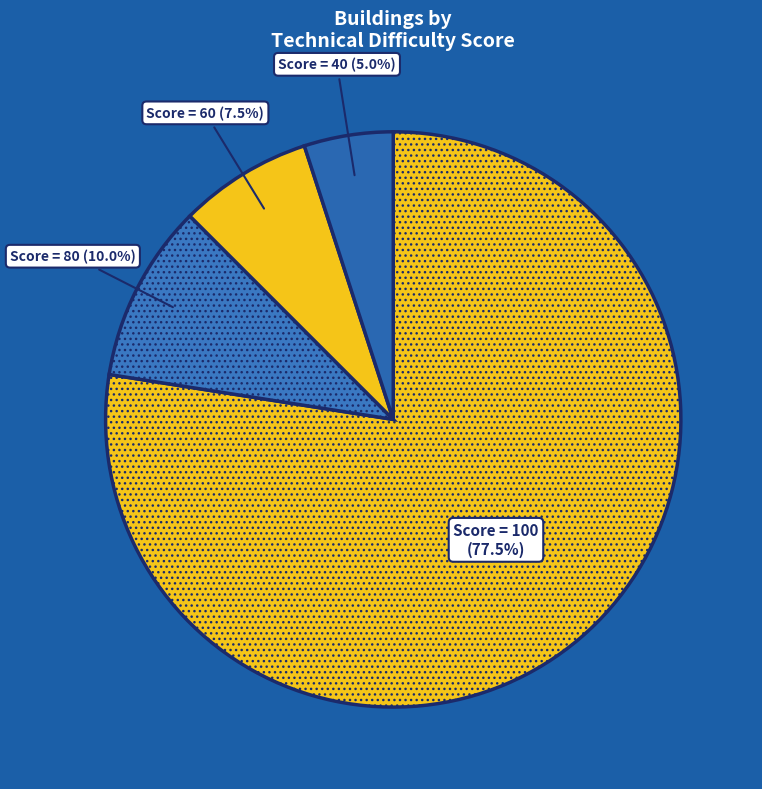

Rank the categories by value from highest to lowest.

technical_difficulty_score=100, technical_difficulty_score=80, technical_difficulty_score=60, technical_difficulty_score=40